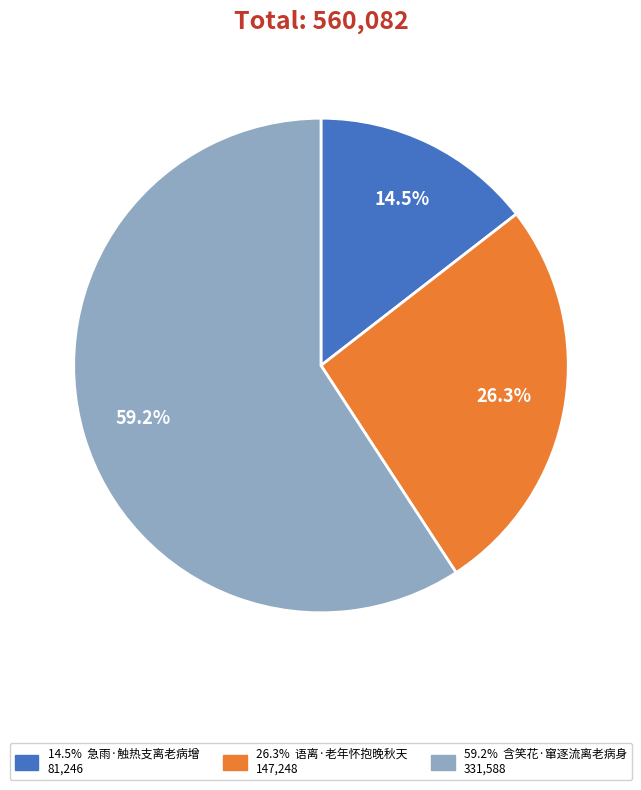

Is there any slice that represents more than half of the pie?

Yes